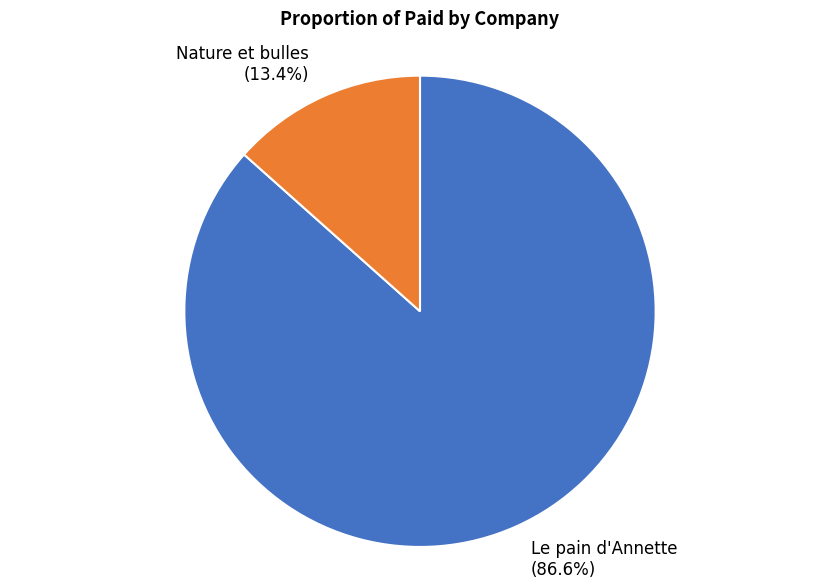

How many segments does this pie chart have?

2